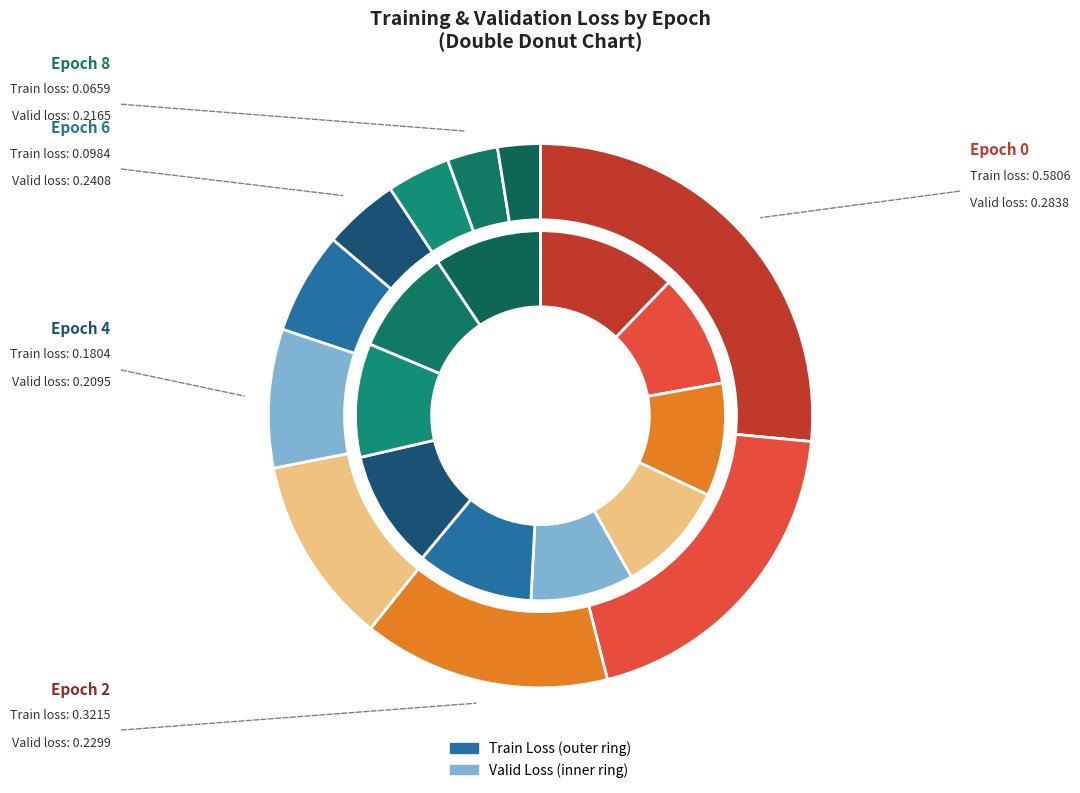

Does valid_loss represent more than half of the total?

No